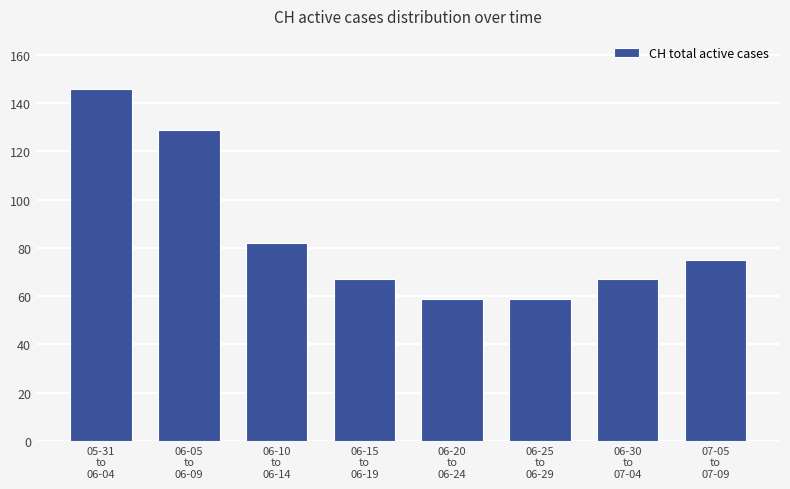

Reading right to left, what are all the values shown in this chart?

07-05
to
07-09=75	06-30
to
07-04=67	06-25
to
06-29=59	06-20
to
06-24=59	06-15
to
06-19=67	06-10
to
06-14=82	06-05
to
06-09=129	05-31
to
06-04=146